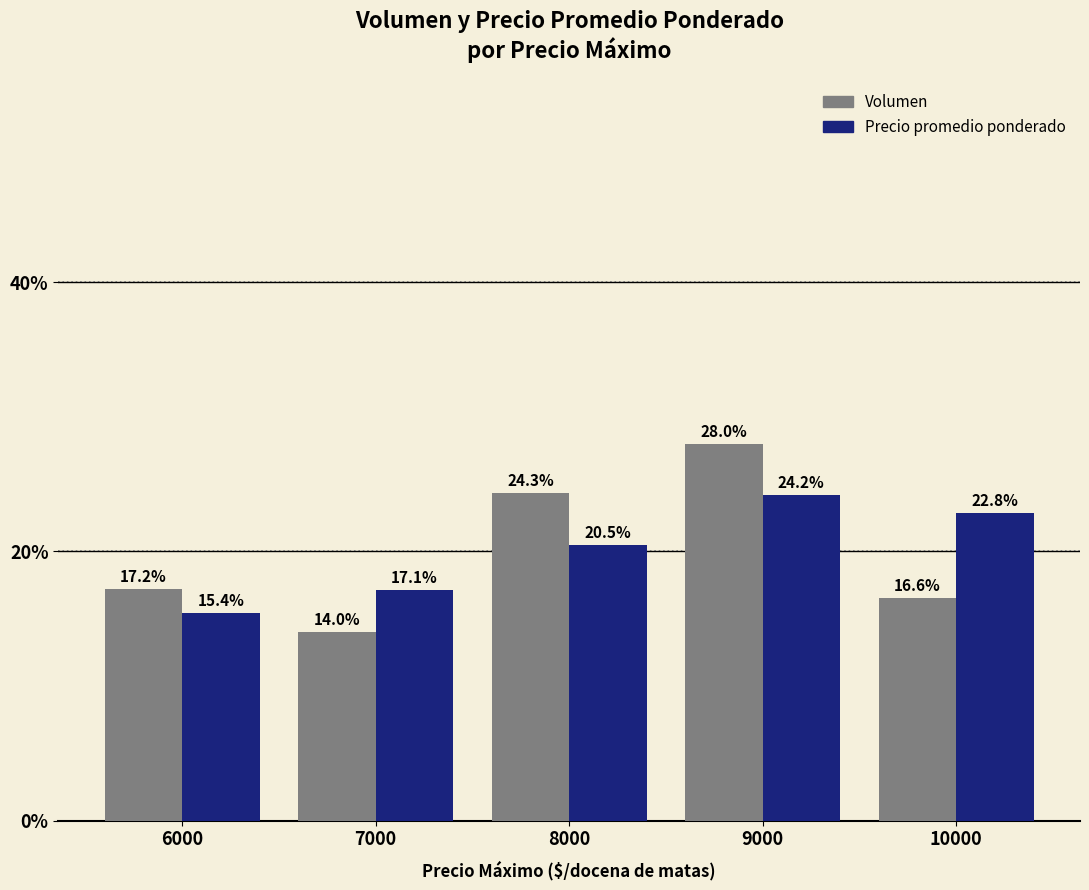

What is the sum of the Precio promedio ponderado values at 6000 and 10000?

0.4